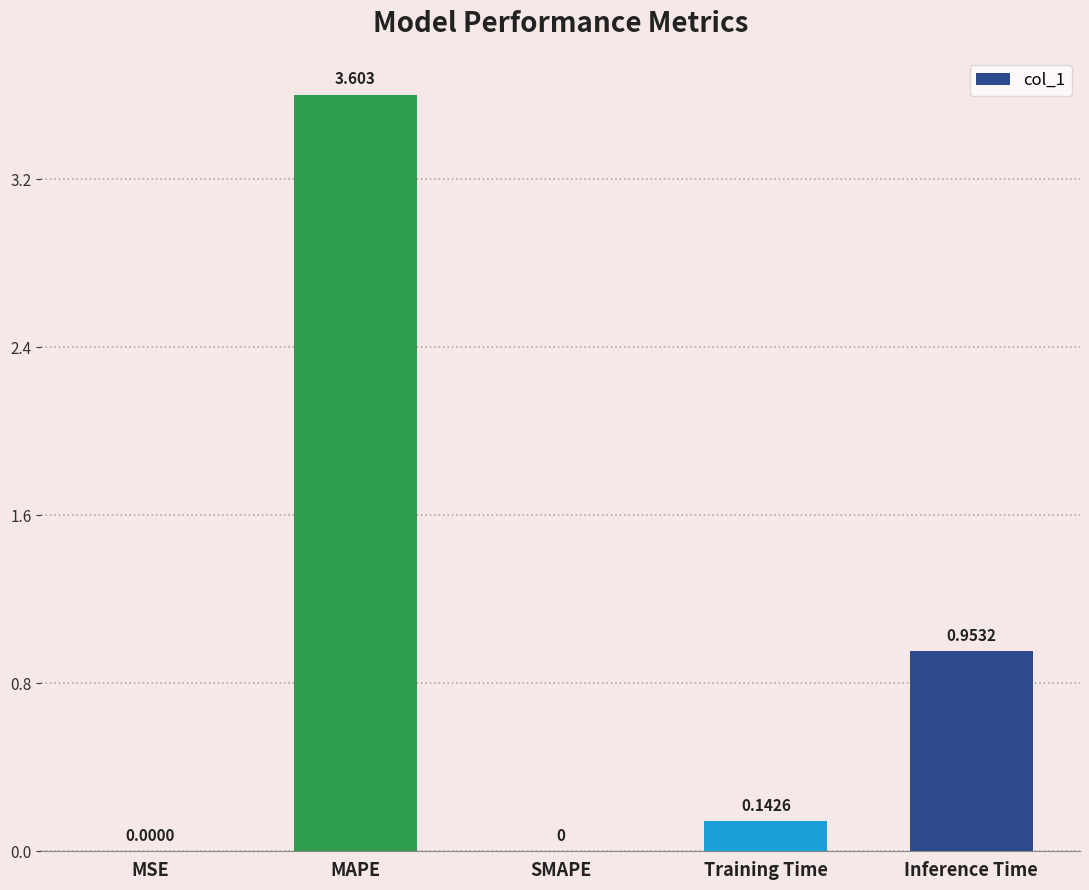

At which label is the value closest to 1?

Inference Time